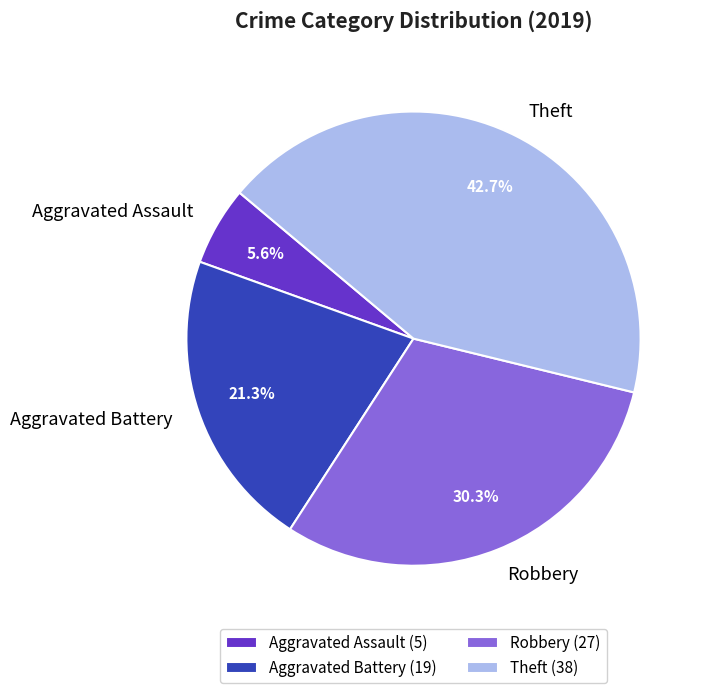

To the nearest percent, what portion does Robbery represent?

30%